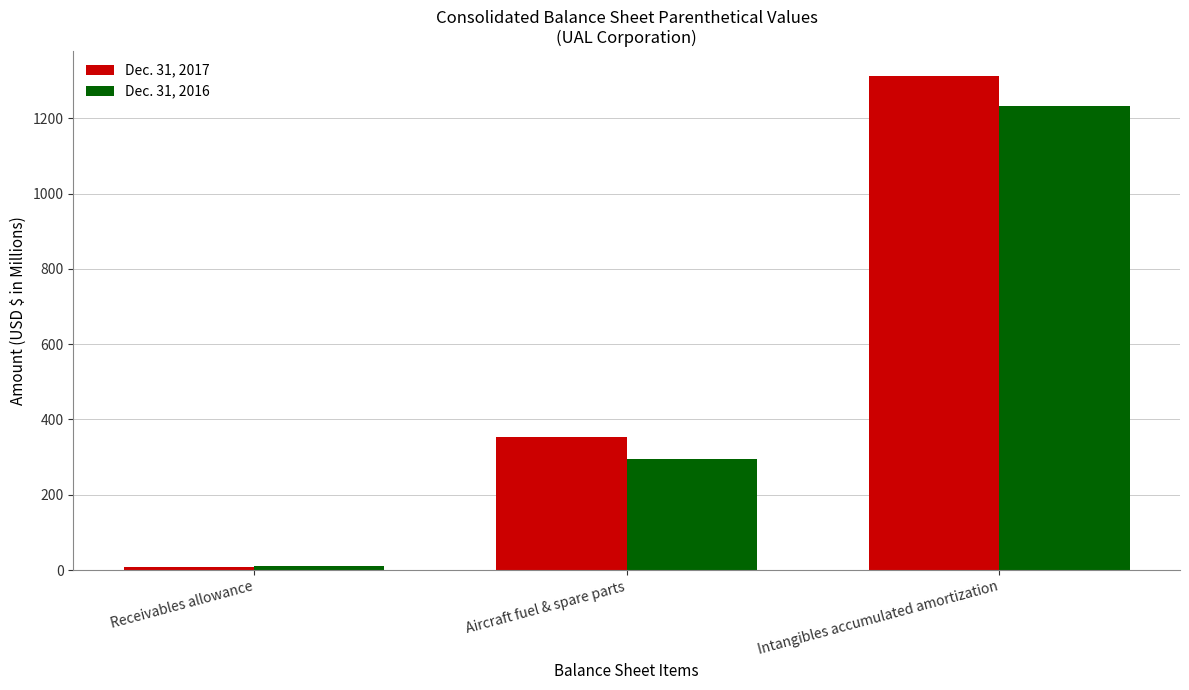

What is the average value of the Dec. 31, 2016 series?

513